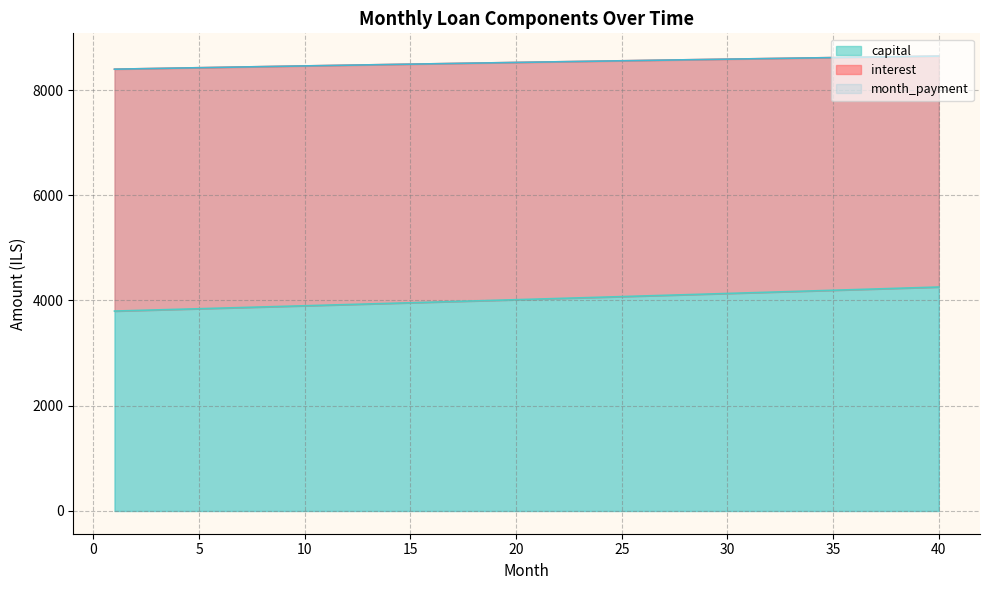

What is the greatest value displayed?

8644.8